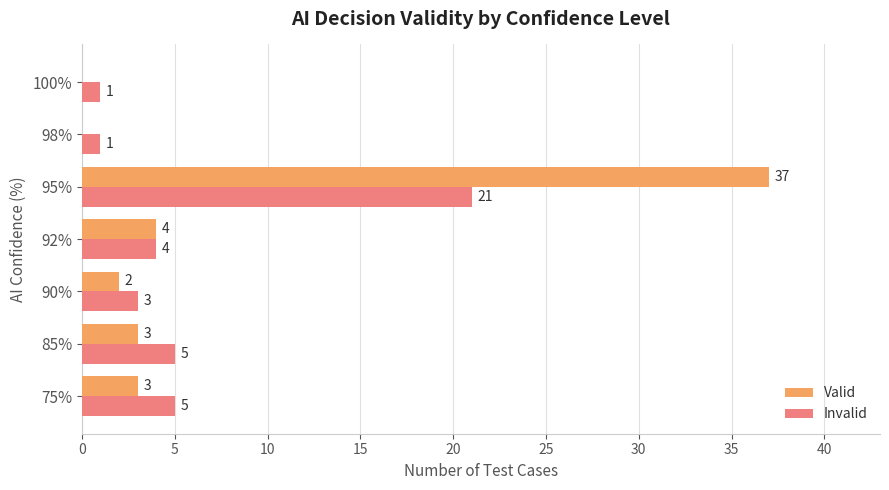

What are all the series names shown in the legend?

Valid, Invalid